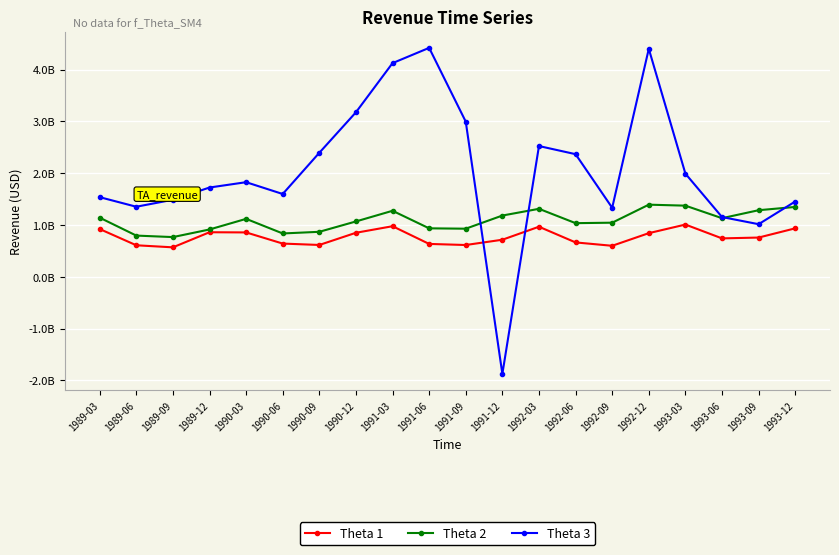

Is this an area chart (filled region under the line)?

No